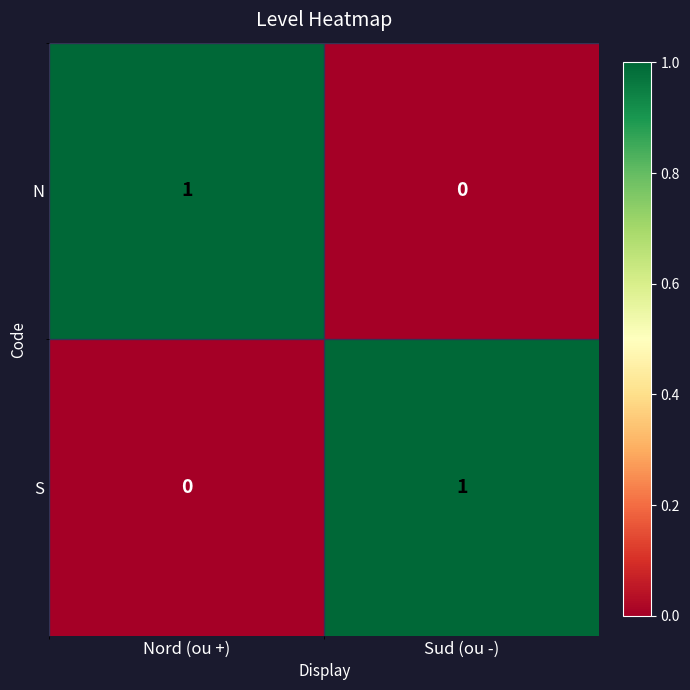

How many data points in N are less than 1?

1